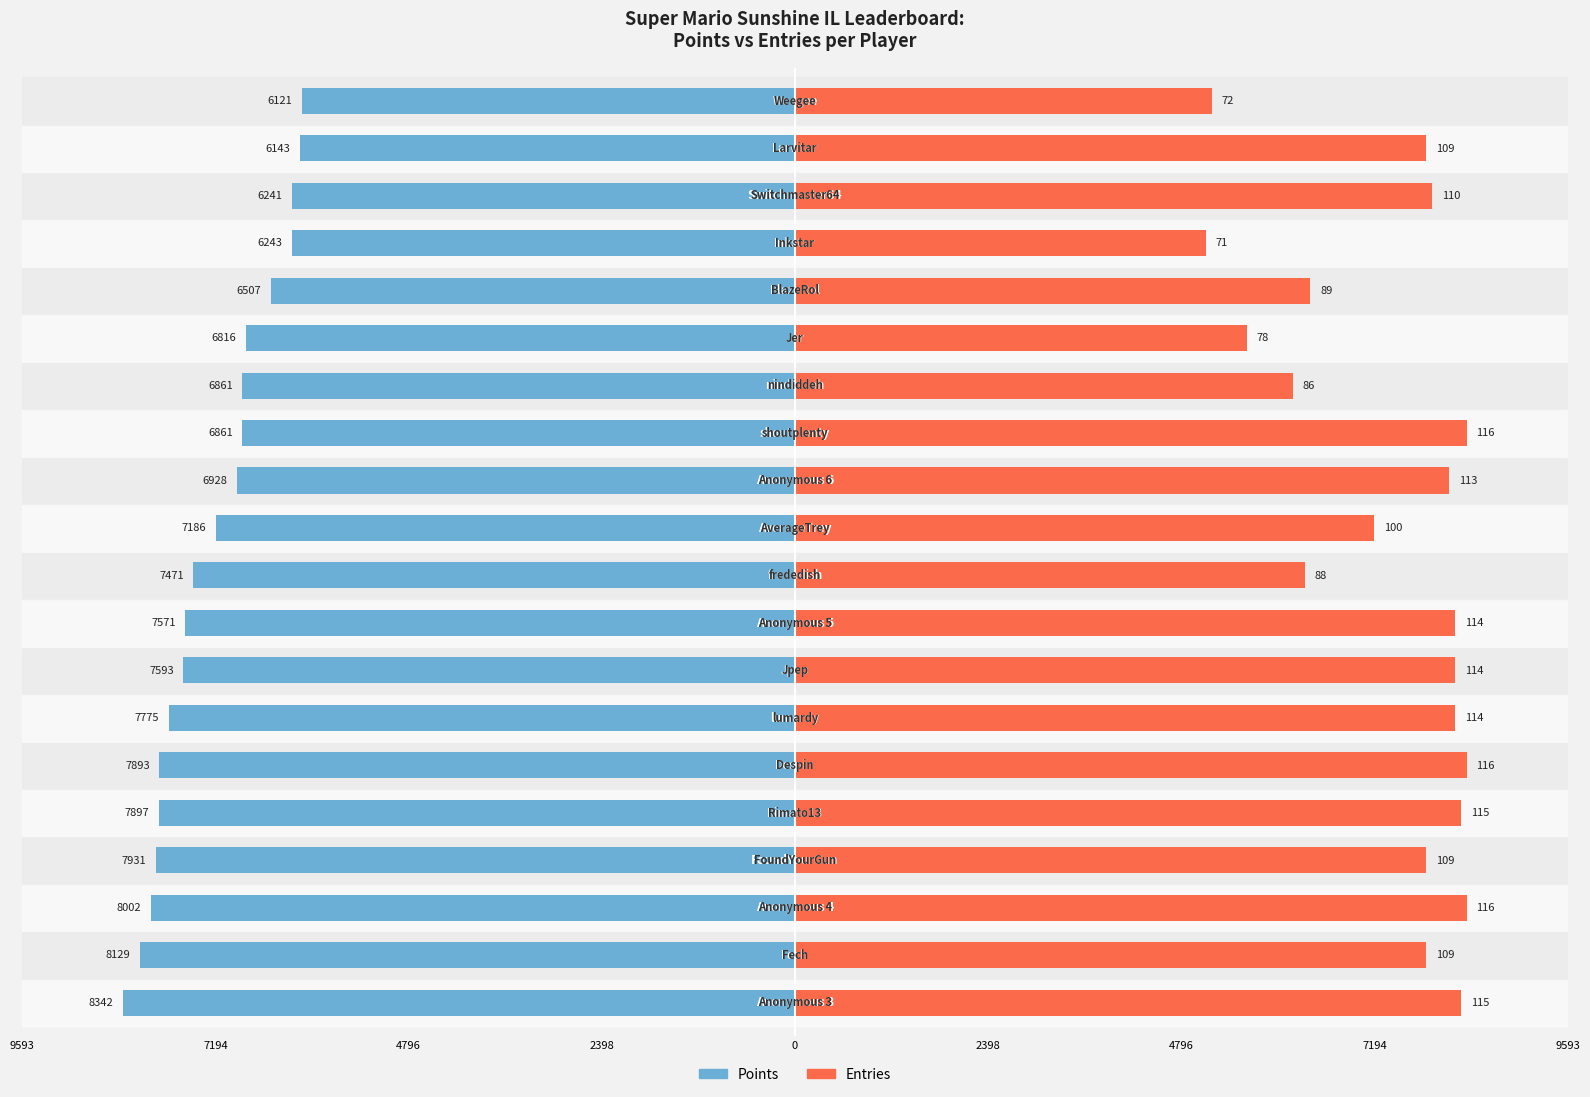

True or false: Points has a value of -3843.7 at 2398.

False